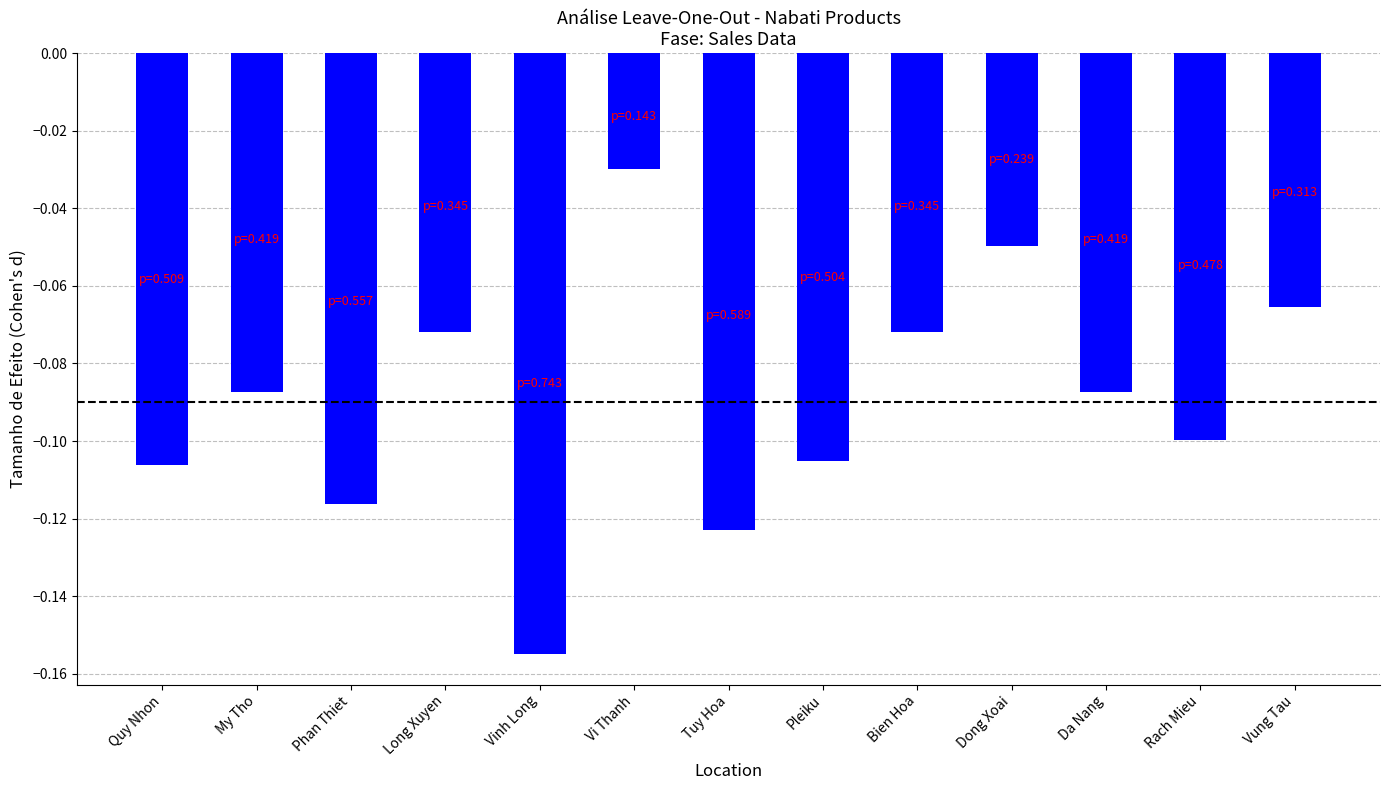

Is it true that the value at Bien Hoa is -0.0?

False